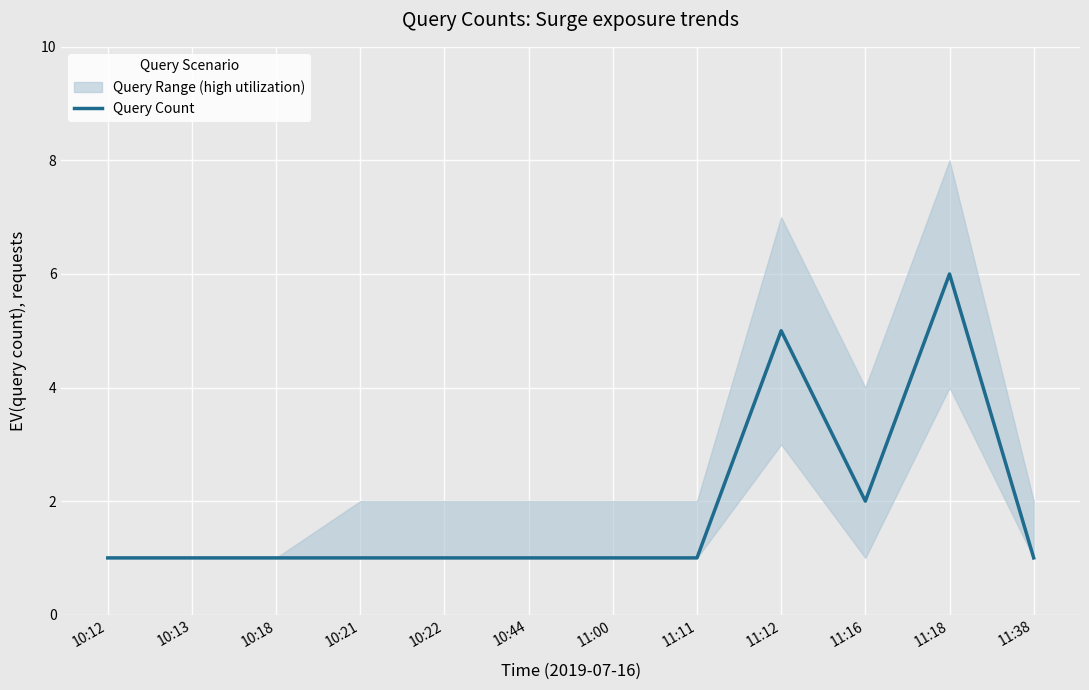

What is the change in value from 11:11 to 11:18?

+5